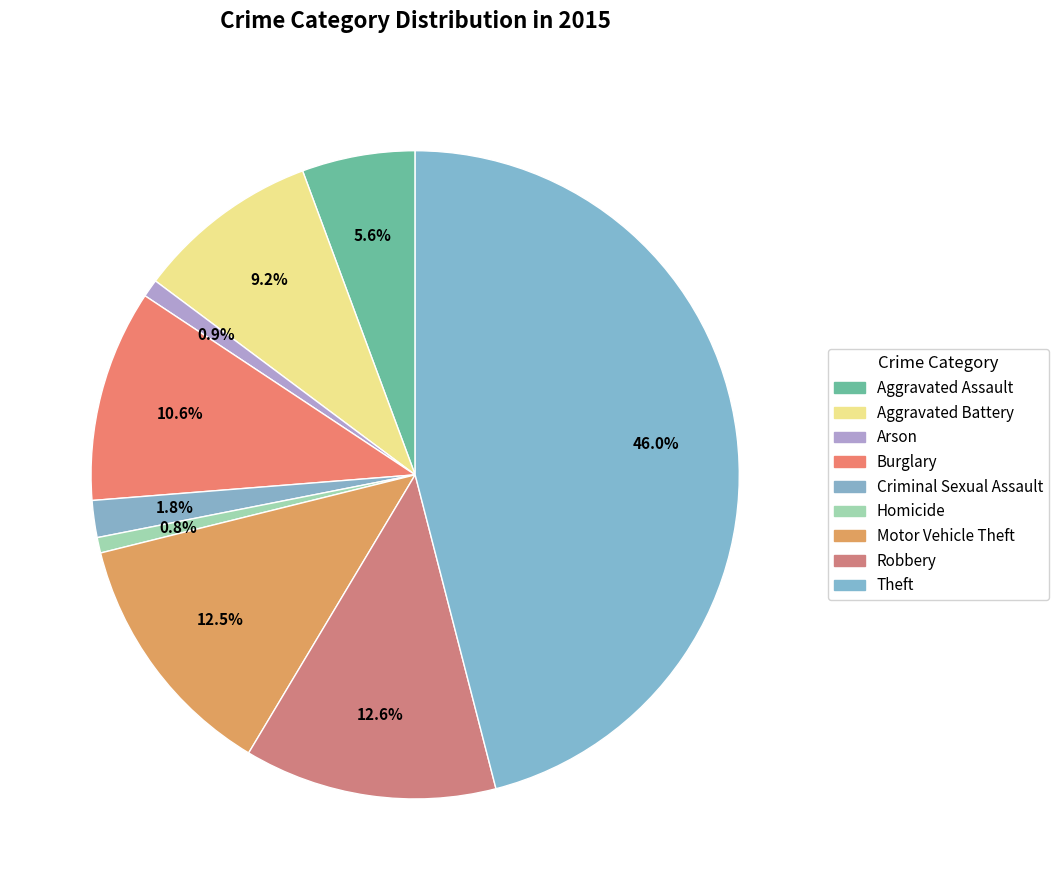

True or false: Motor Vehicle Theft accounts for 13% of the total.

True